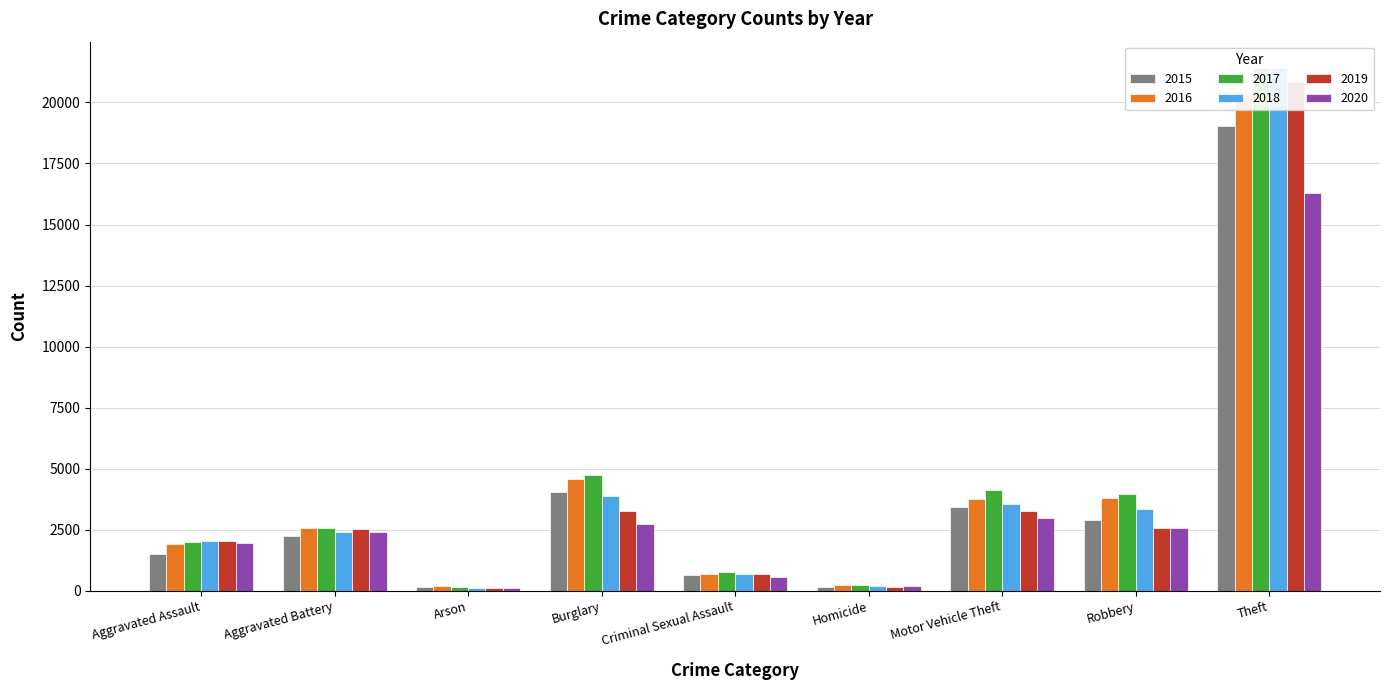

Reading left to right, list all the values displayed in this chart.

2015: 1500	2245	136	4044	633	138	3420	2898	19018
2016: 1905	2587	182	4562	667	231	3770	3793	20301
2017: 1976	2575	166	4733	752	219	4126	3951	21400
2018: 2055	2412	112	3896	677	186	3536	3356	21418
2019: 2044	2511	127	3251	689	167	3253	2562	20857
2020: 1945	2403	124	2746	568	195	2978	2562	16300